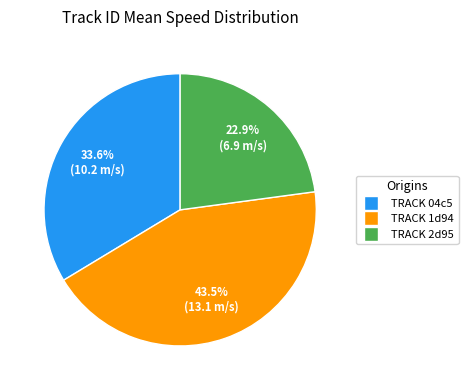

Is there any slice that represents more than half of the pie?

No